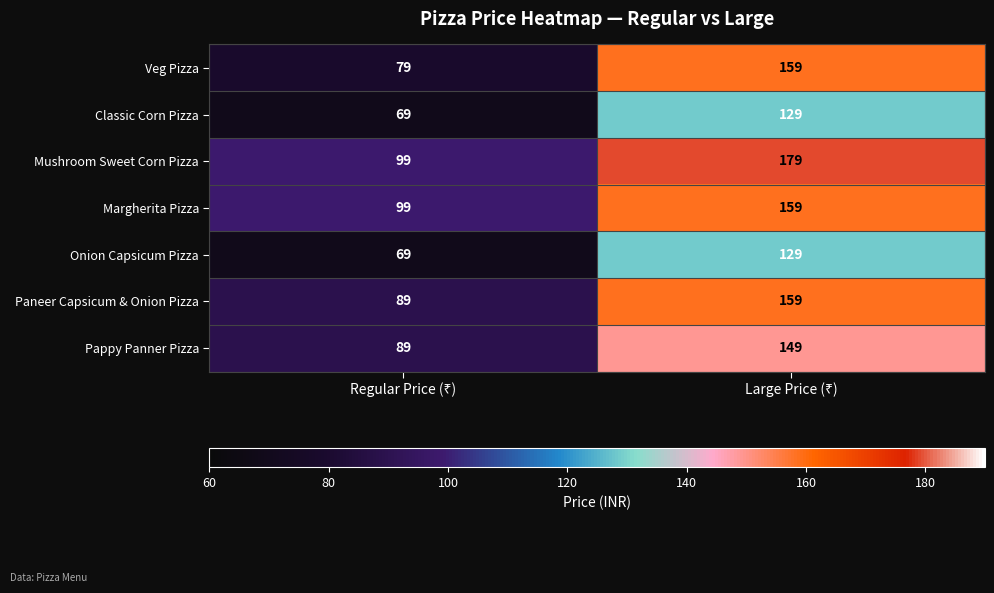

Reading left to right, transcribe all the data shown in this chart.

Veg Pizza: 79	159
Classic Corn Pizza: 69	129
Mushroom Sweet Corn Pizza: 99	179
Margherita Pizza: 99	159
Onion Capsicum Pizza: 69	129
Paneer Capsicum & Onion Pizza: 89	159
Pappy Panner Pizza: 89	149